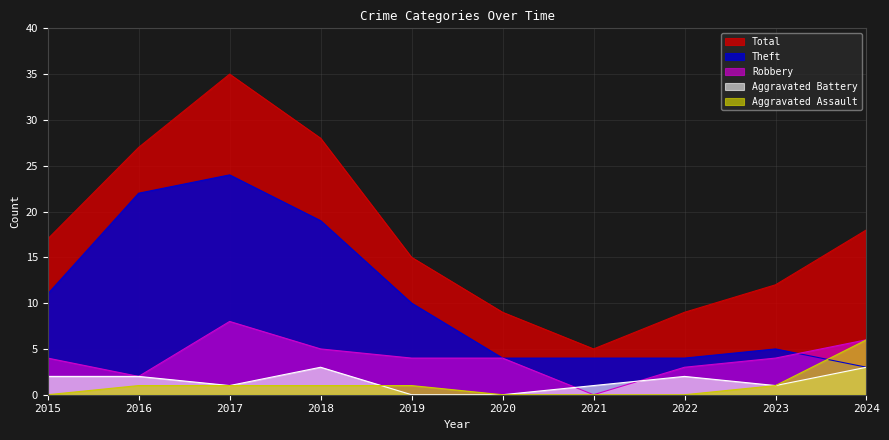

The Aggravated Battery series shows 1 at 2024. True or false?

False